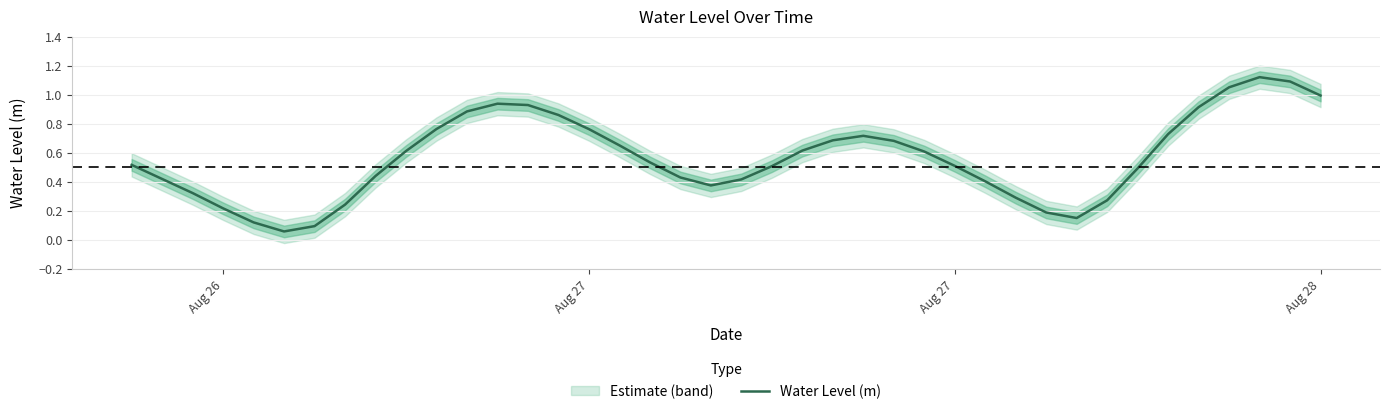

The chart shows a value of 1.0 at Aug 28. True or false?

True